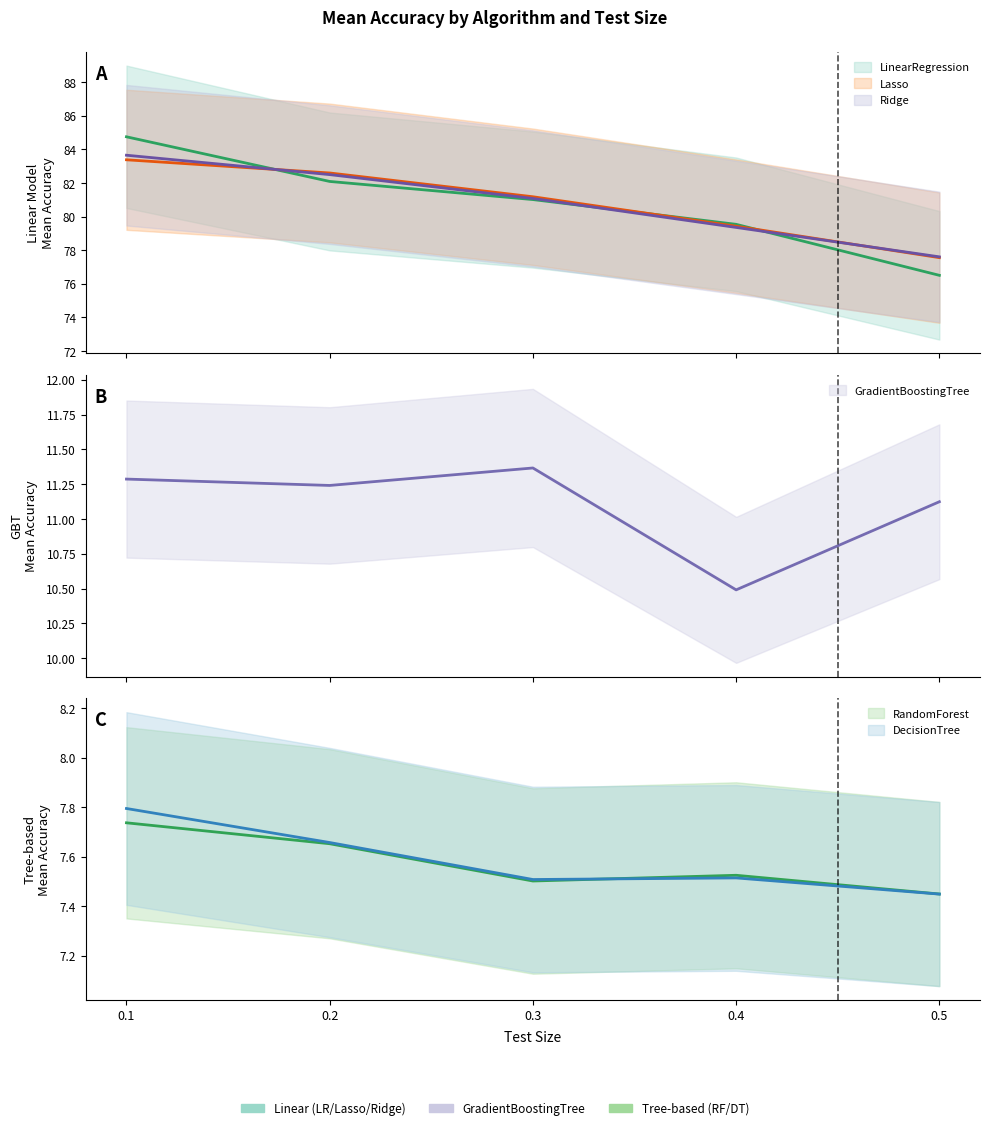

What is the difference between the highest and lowest values at 0.5?

70.2